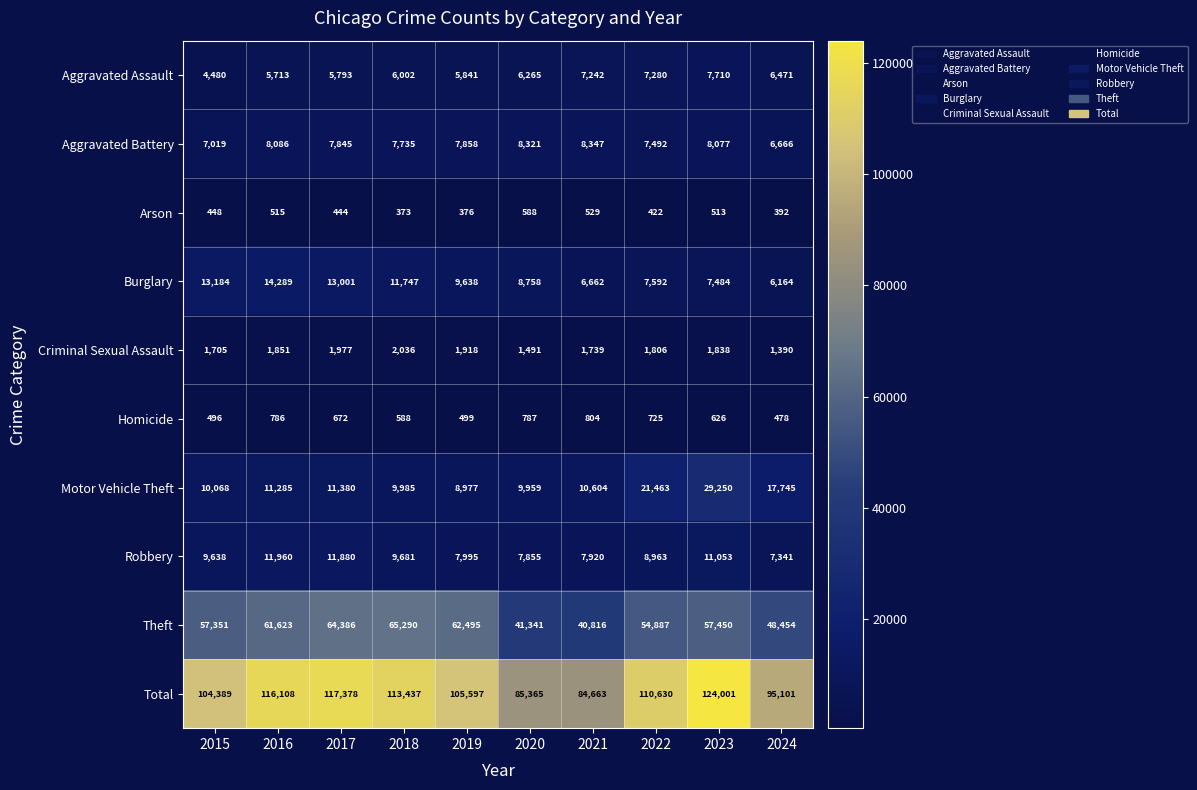

Which series changed the most between 2021 and 2024?

Total